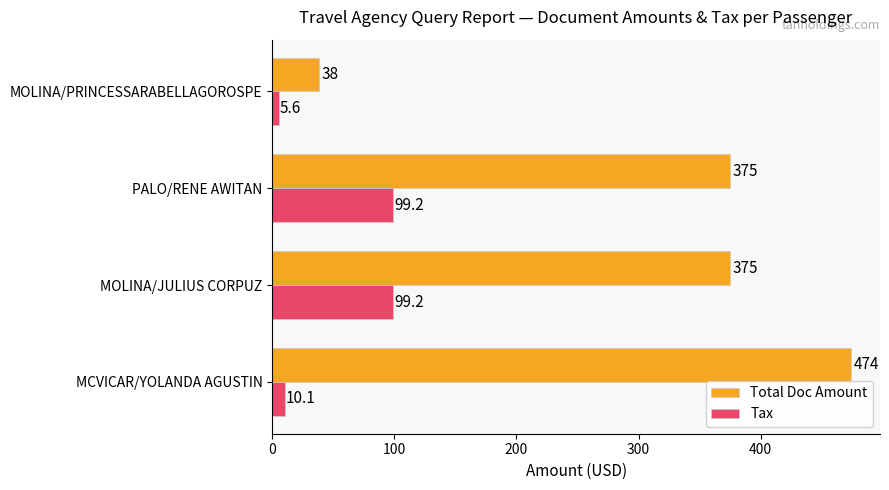

How many values in the Tax series exceed 99?

2